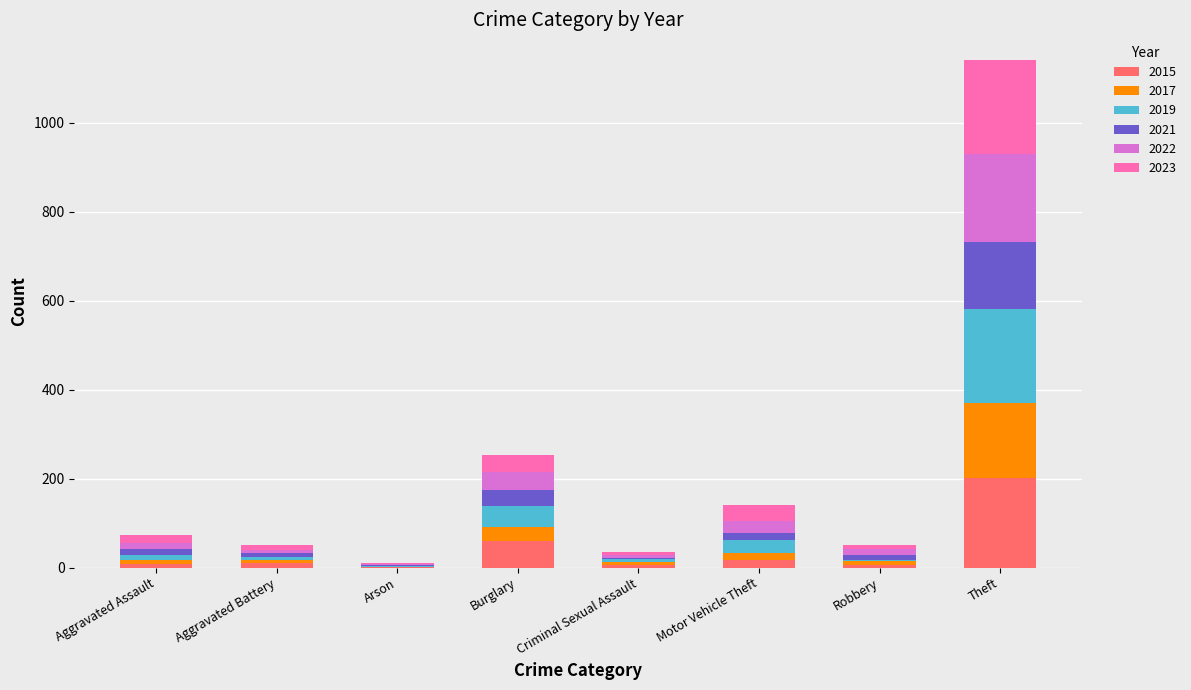

Are the bars horizontal?

No